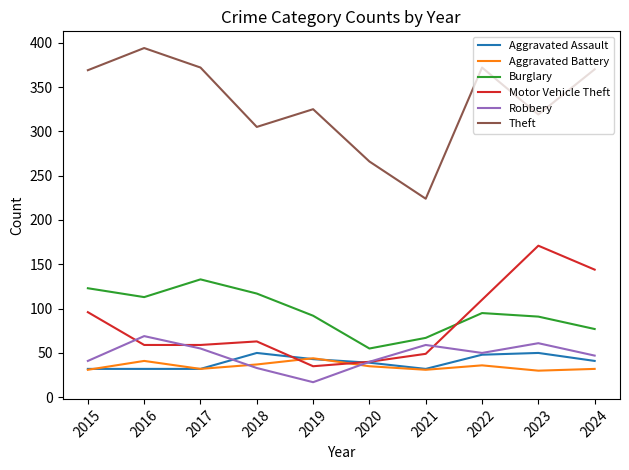

Is this an area chart (filled region under the line)?

No